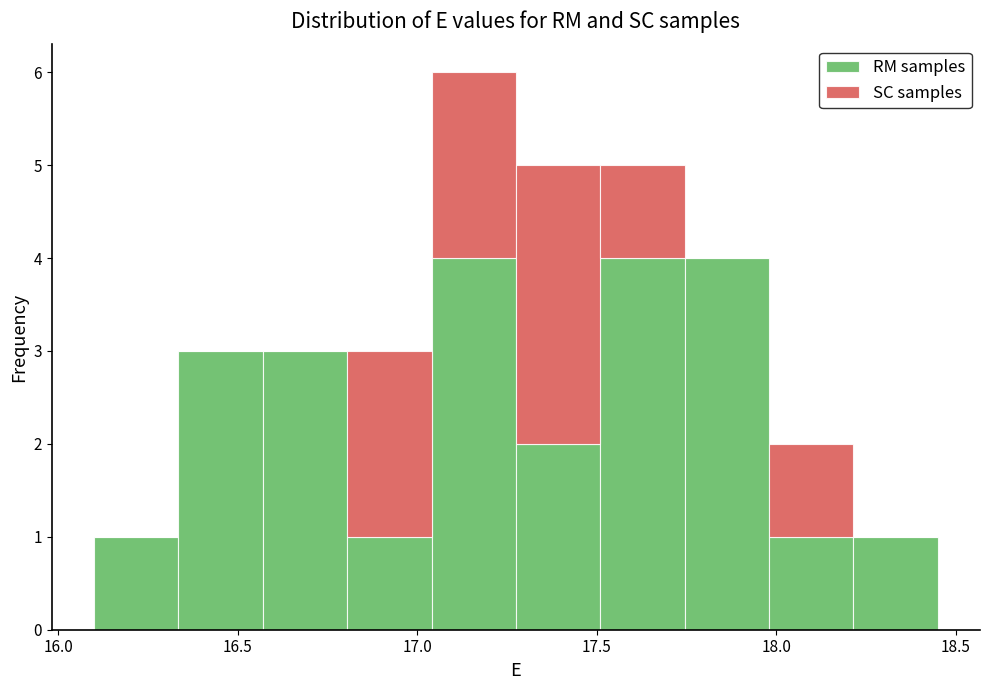

Which range on the x-axis has the tallest stacked bar (by total height)?

17.040 to 17.275